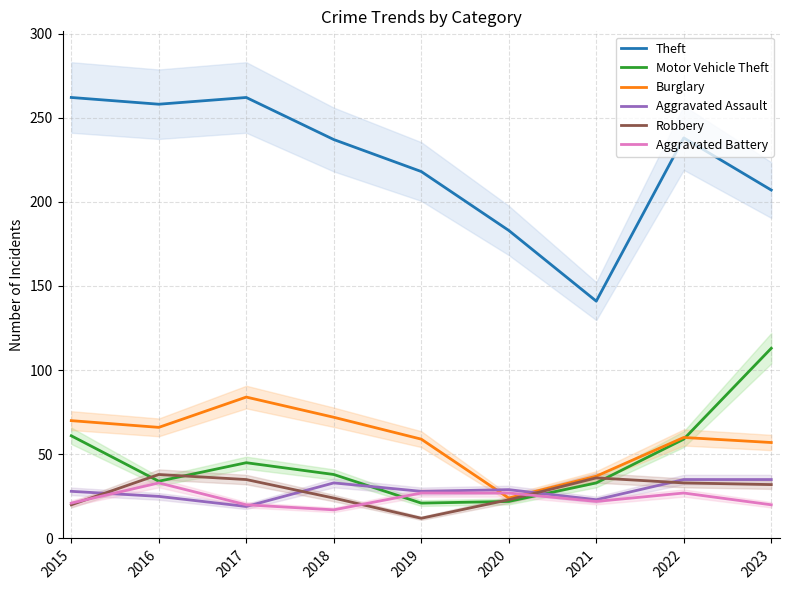

The value of Theft at 2021 is 141. True or false?

True